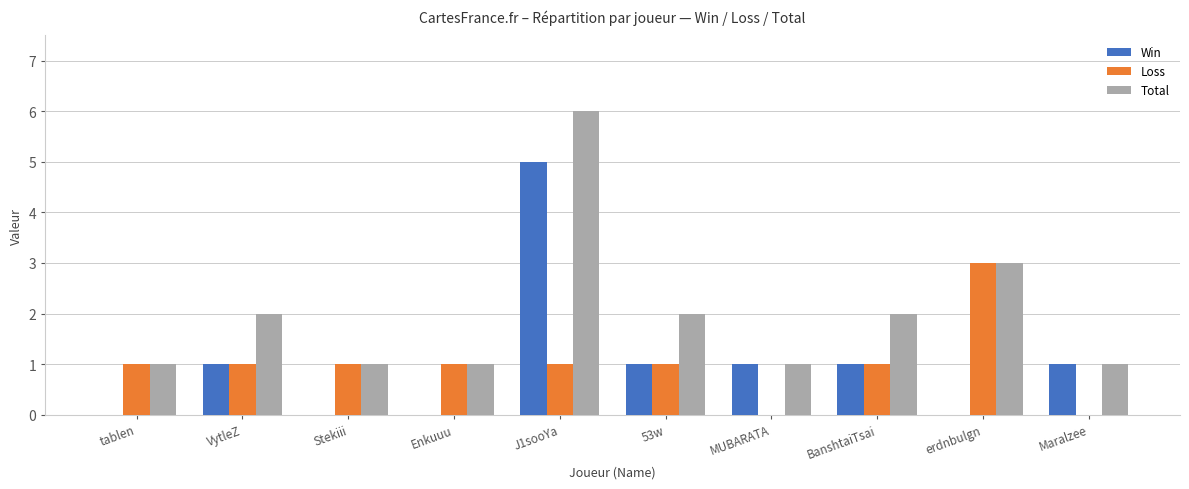

Between VytleZ and erdnbulgn, which series saw the biggest shift?

Loss